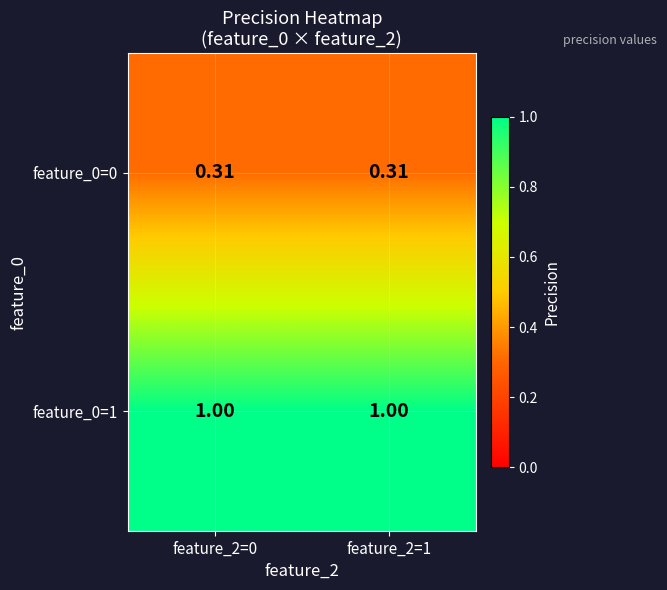

Is the value of feature_0=1 at feature_2=1 greater than the value of feature_0=0 at feature_2=1?

Yes